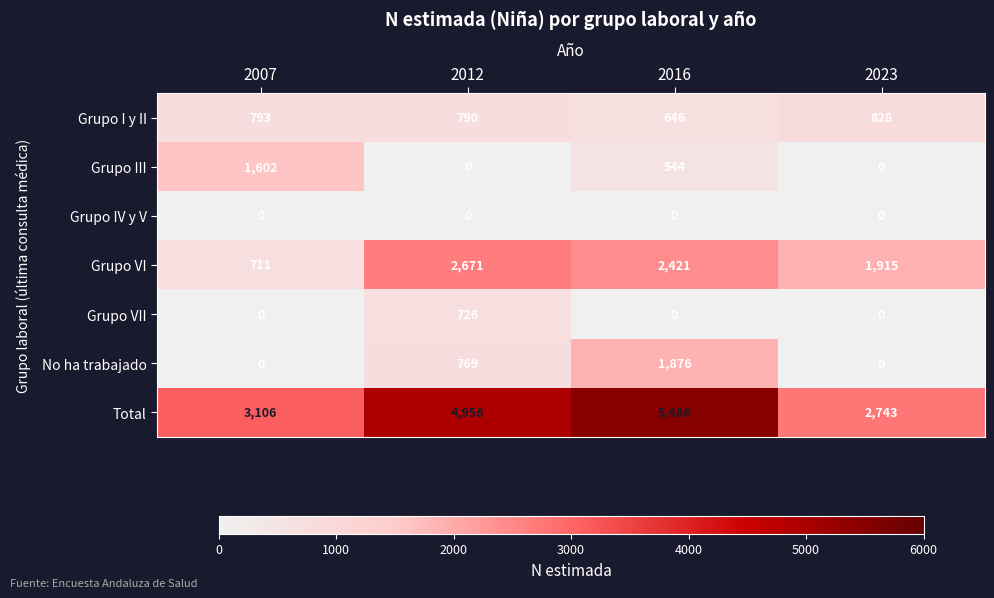

At how many categories does at least one series exceed 5315?

1